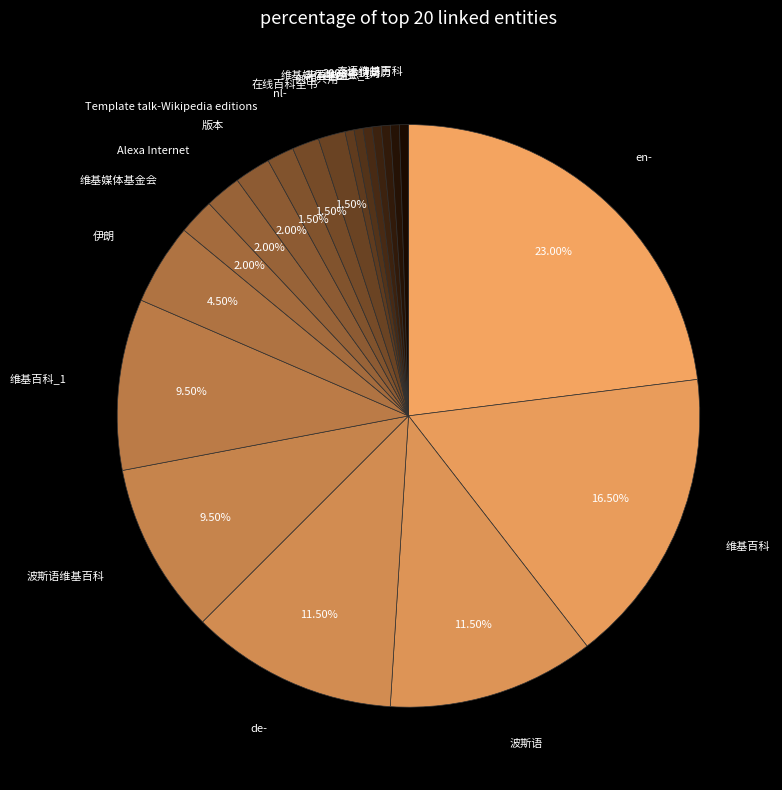

Count the number of slices in the pie.

20